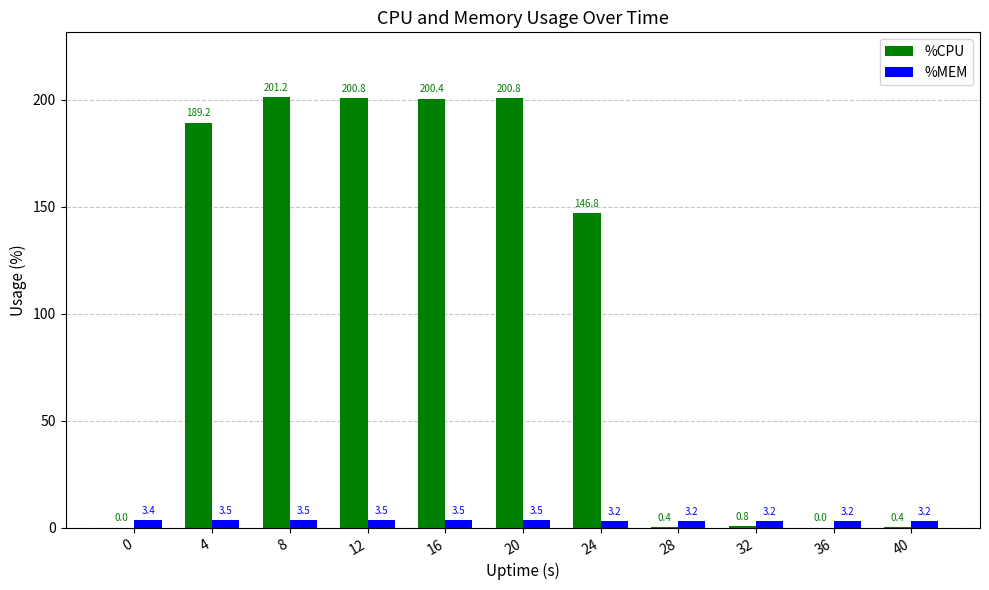

What is the highest value of the %CPU series?

201.2